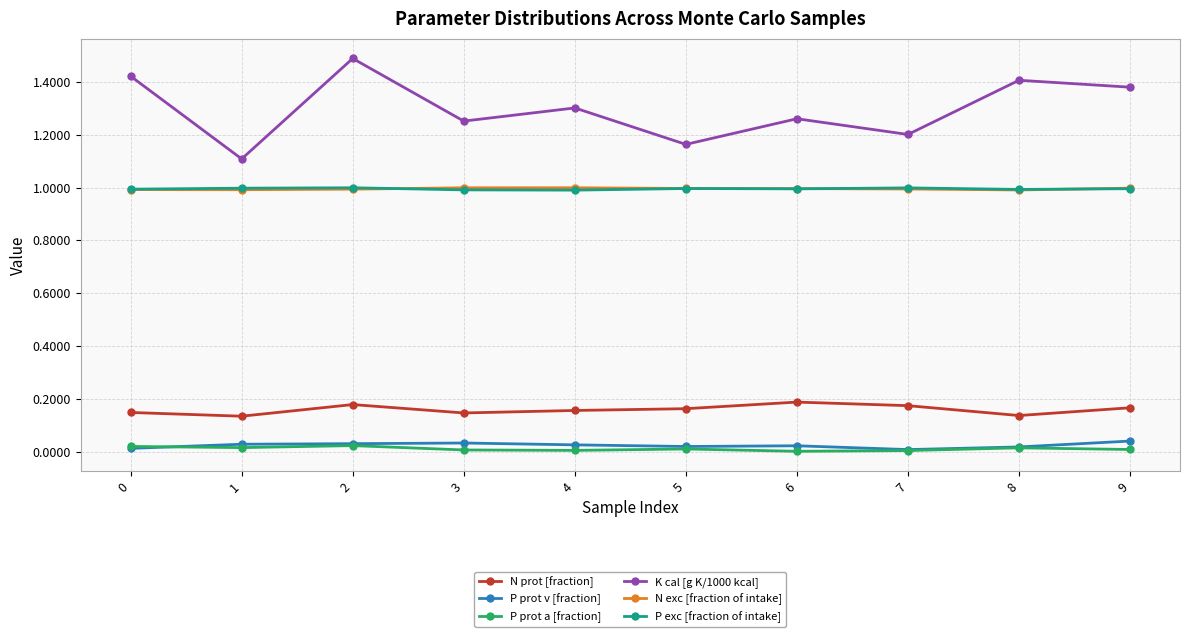

Which series has the widest spread of values?

K cal [g K/1000 kcal]